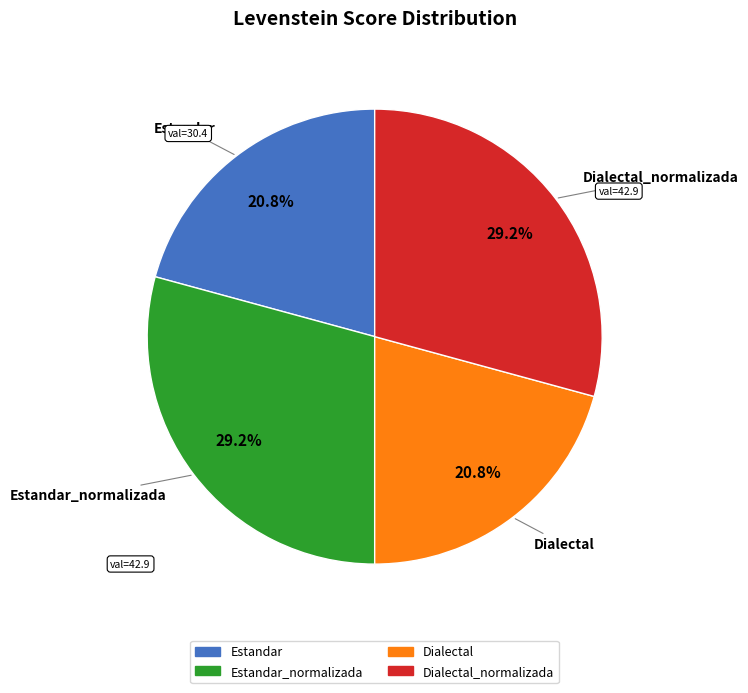

Is there any slice that represents more than half of the pie?

No